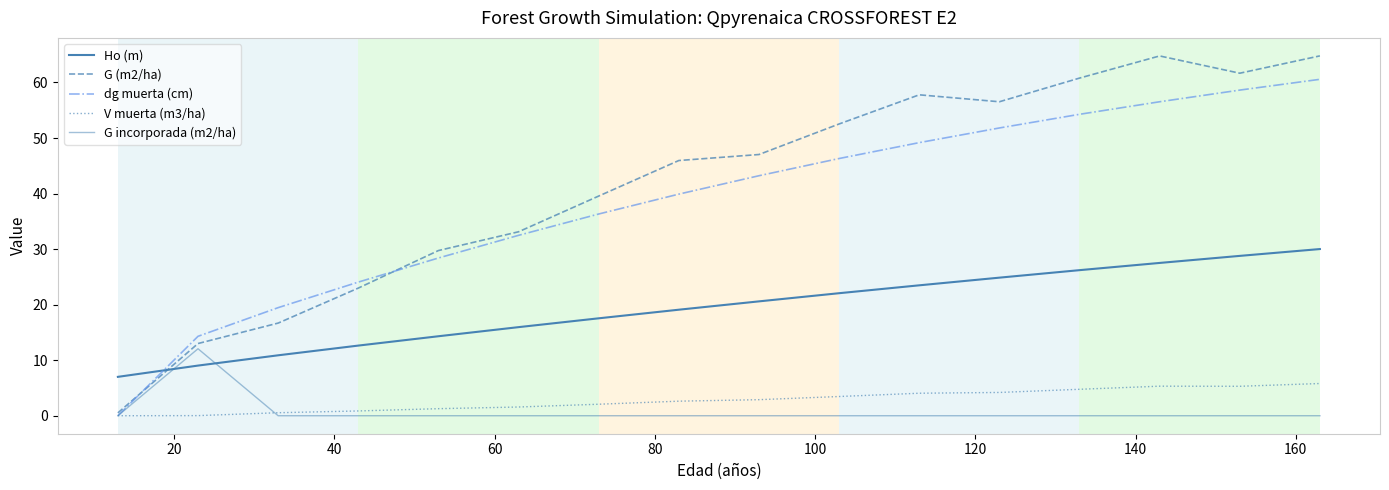

What is the sum of all G (m2/ha) values?

667.4